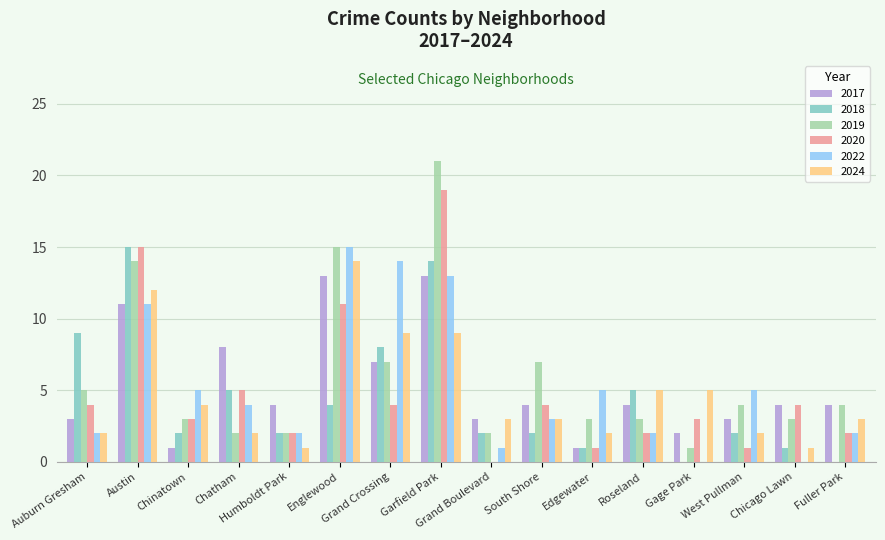

What is the maximum value shown in the chart?

21